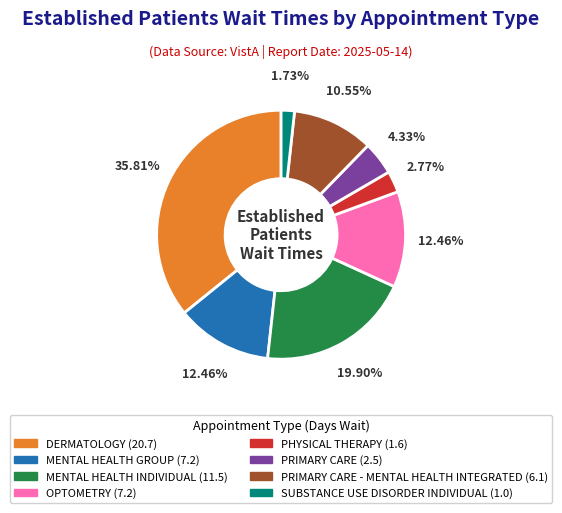

Is there a majority slice in this chart?

No